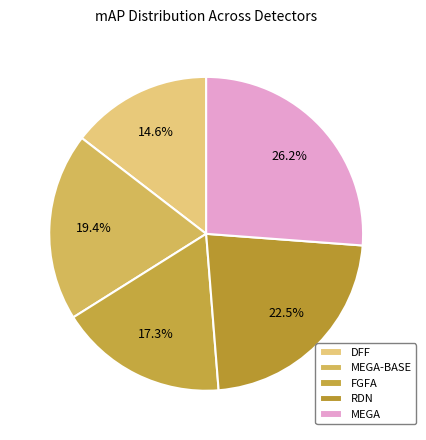

Rank the categories by value from lowest to highest.

DFF, FGFA, MEGA-BASE, RDN, MEGA